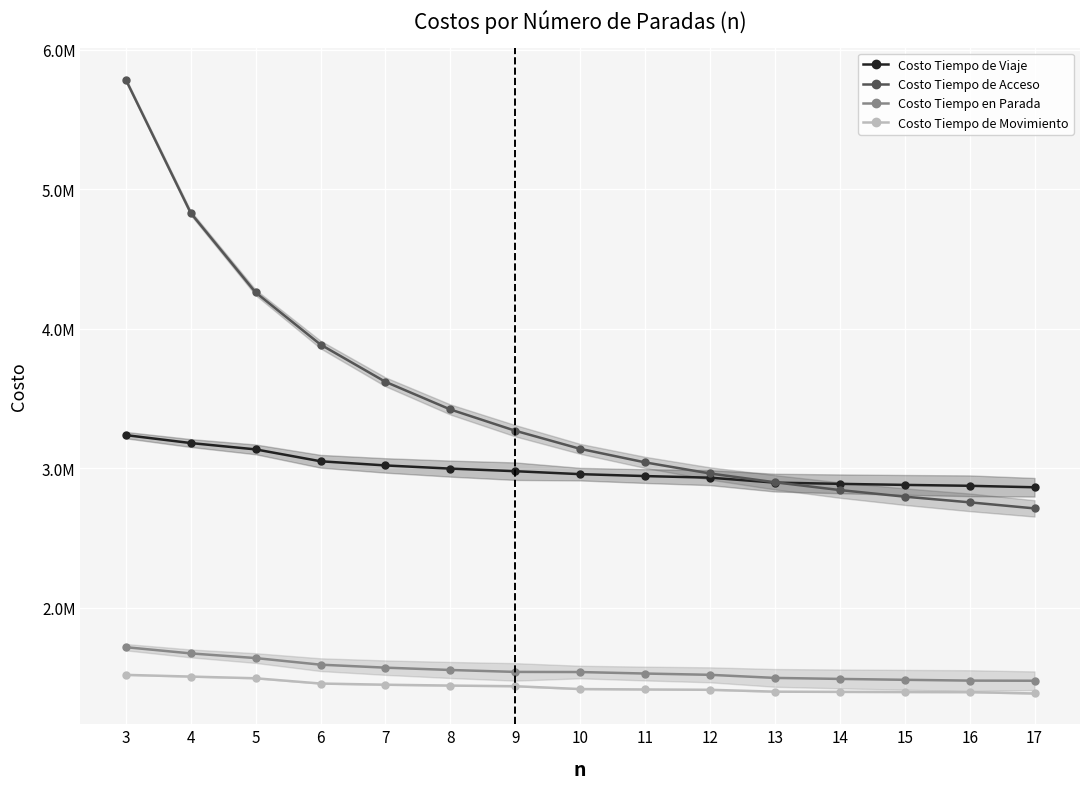

Is it true that Costo Tiempo de Viaje equals 2957769.0 at 10?

True